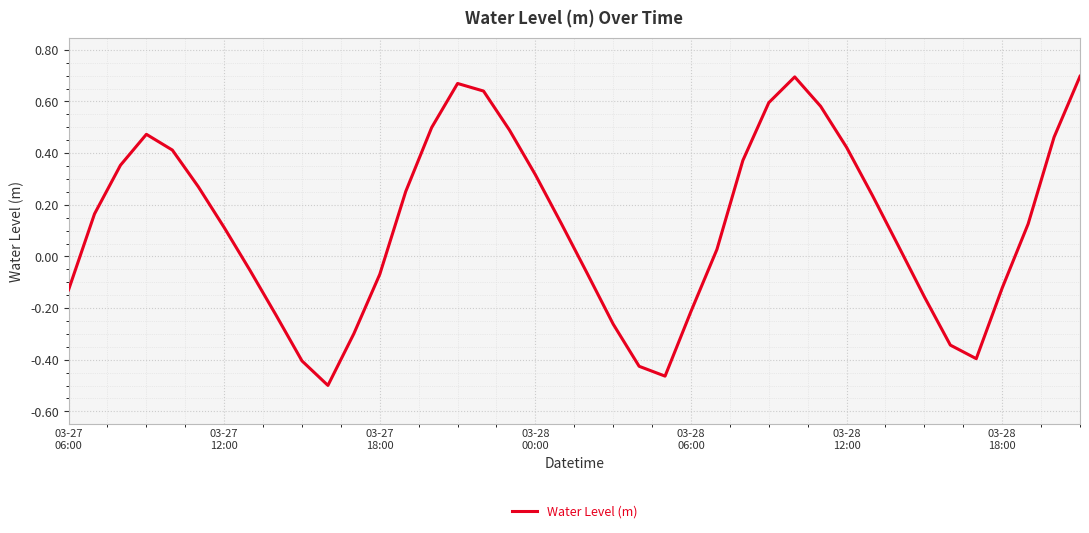

How many distinct data groups are displayed?

1